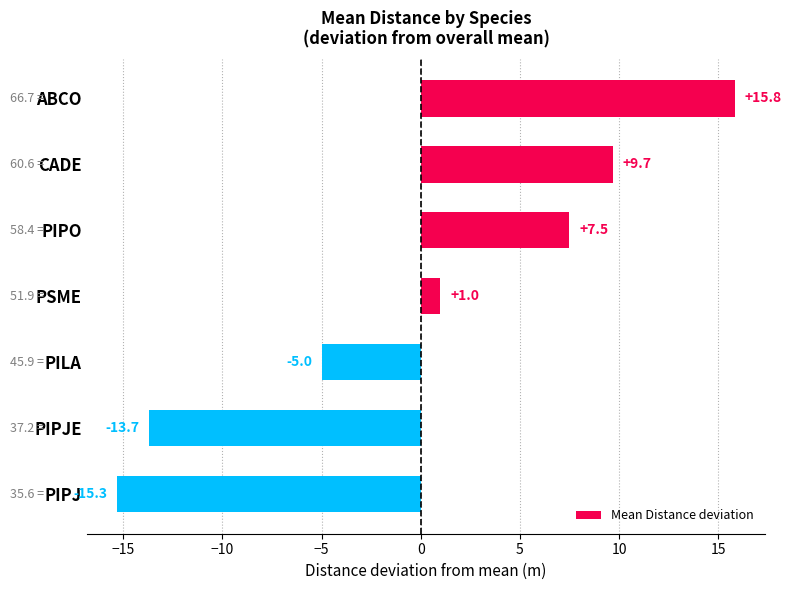

The chart shows a value of -13.7 at PIPJE. True or false?

True